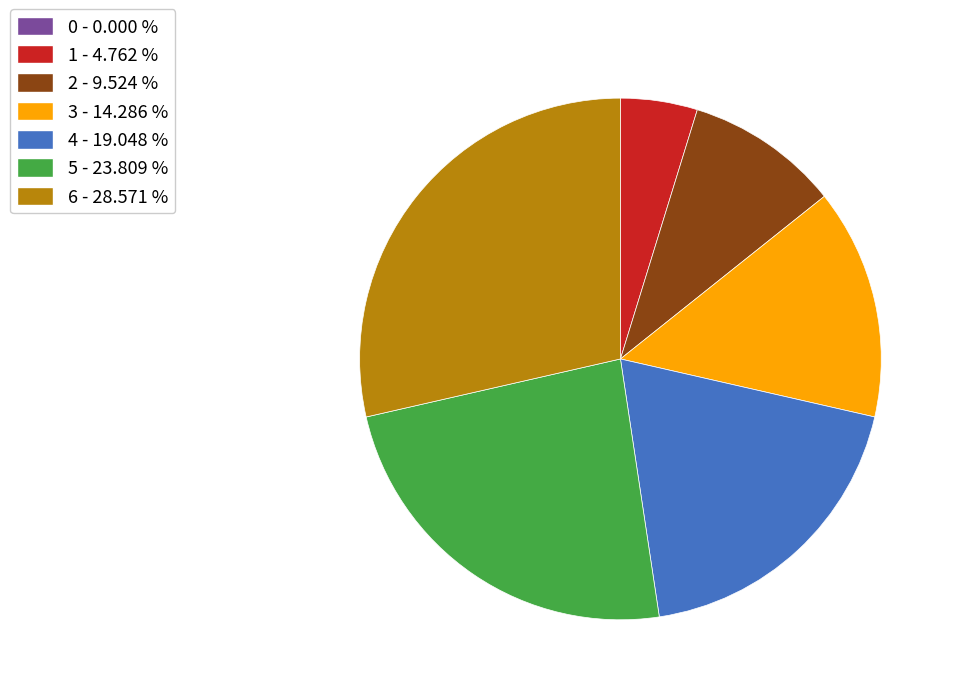

Is there a majority slice in this chart?

No